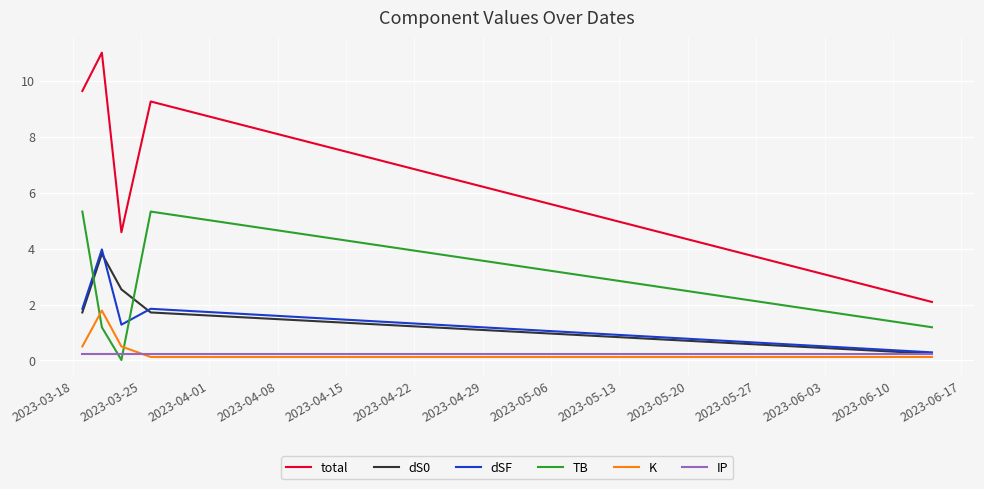

True or false: total and dS0 cross at least once.

False